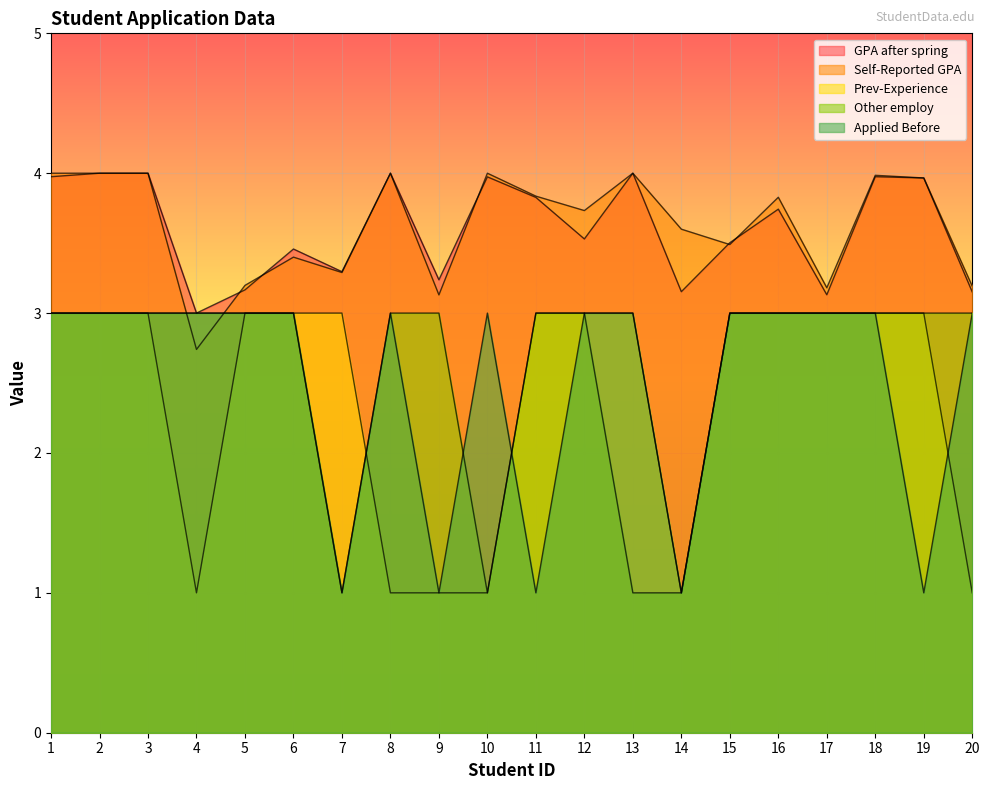

Reading right to left, transcribe all the data shown in this chart.

GPA after spring: 20=3.2	19=4.0	18=4.0	17=3.1	16=3.7	15=3.5	14=3.2	13=4.0	12=3.5	11=3.8	10=4.0	9=3.2	8=4.0	7=3.3	6=3.5	5=3.2	4=3.0	3=4.0	2=4.0	1=4.0
Self-Reported GPA: 20=3.2	19=4.0	18=4.0	17=3.2	16=3.8	15=3.5	14=3.6	13=4.0	12=3.7	11=3.8	10=4.0	9=3.1	8=4.0	7=3.3	6=3.4	5=3.2	4=2.7	3=4.0	2=4.0	1=4.0
Prev-Experience: 20=1.0	19=3.0	18=3.0	17=3.0	16=3.0	15=3.0	14=1.0	13=3.0	12=3.0	11=3.0	10=1.0	9=1.0	8=1.0	7=3.0	6=3.0	5=3.0	4=1.0	3=3.0	2=3.0	1=3.0
Other employ: 20=3.0	19=3.0	18=3.0	17=3.0	16=3.0	15=3.0	14=1.0	13=1.0	12=3.0	11=3.0	10=1.0	9=3.0	8=3.0	7=1.0	6=3.0	5=3.0	4=3.0	3=3.0	2=3.0	1=3.0
Applied Before: 20=3.0	19=1.0	18=3.0	17=3.0	16=3.0	15=3.0	14=1.0	13=3.0	12=3.0	11=1.0	10=3.0	9=1.0	8=3.0	7=1.0	6=3.0	5=3.0	4=3.0	3=3.0	2=3.0	1=3.0